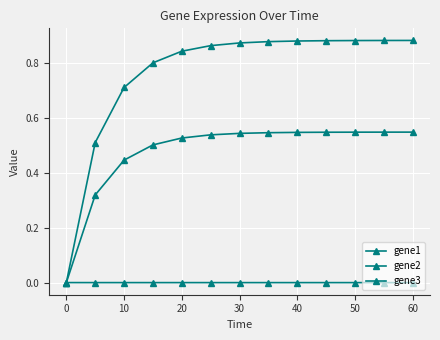

How many values in gene1 are above zero?

12